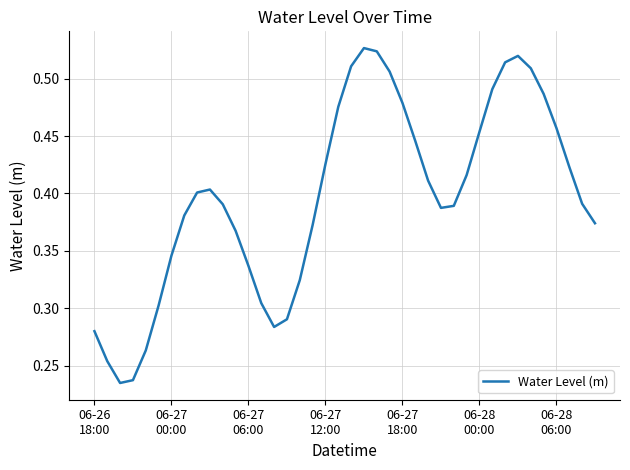

How many lines are shown in the chart?

1